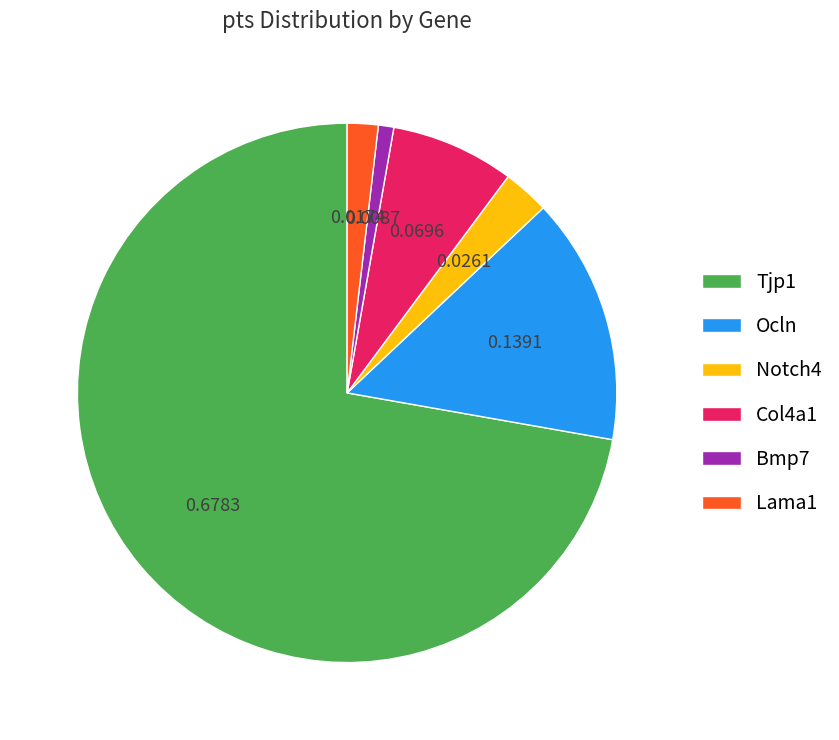

Is the sum of Ocln and Bmp7 greater than half?

No